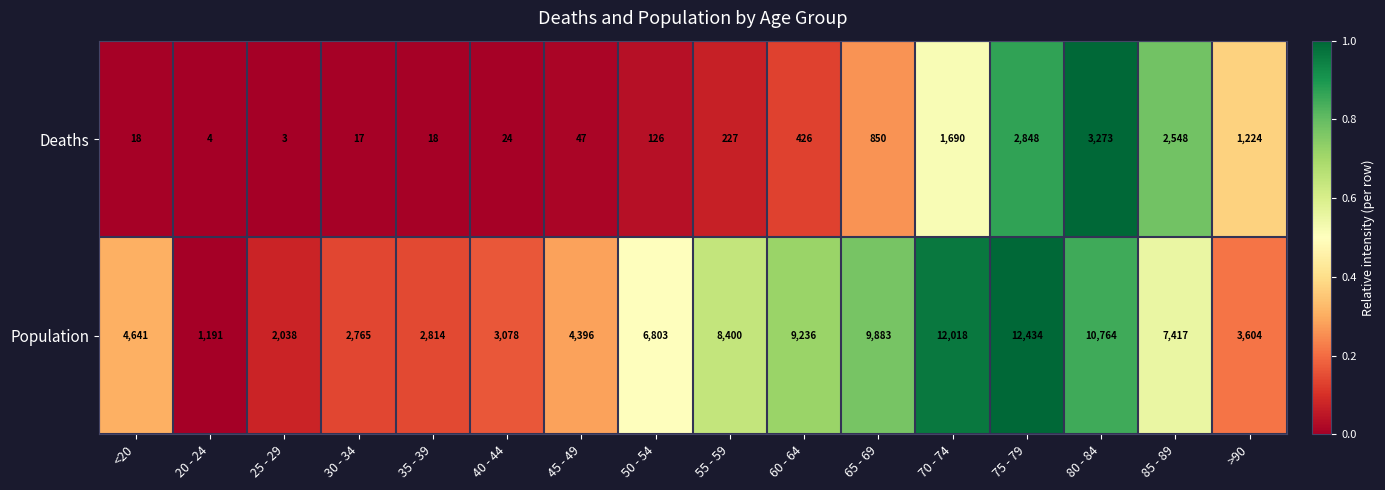

Which category has the highest value across all series?

75 - 79